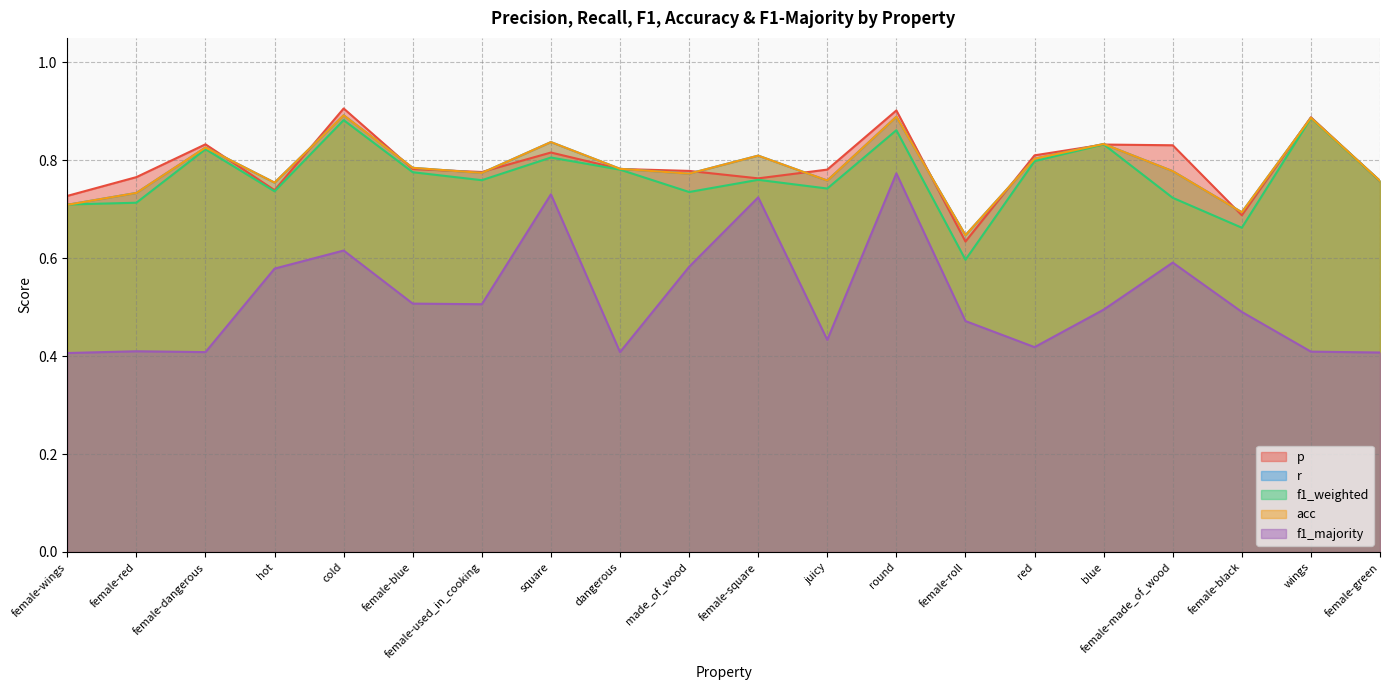

What is the spread (max minus min) of values at juicy?

0.3